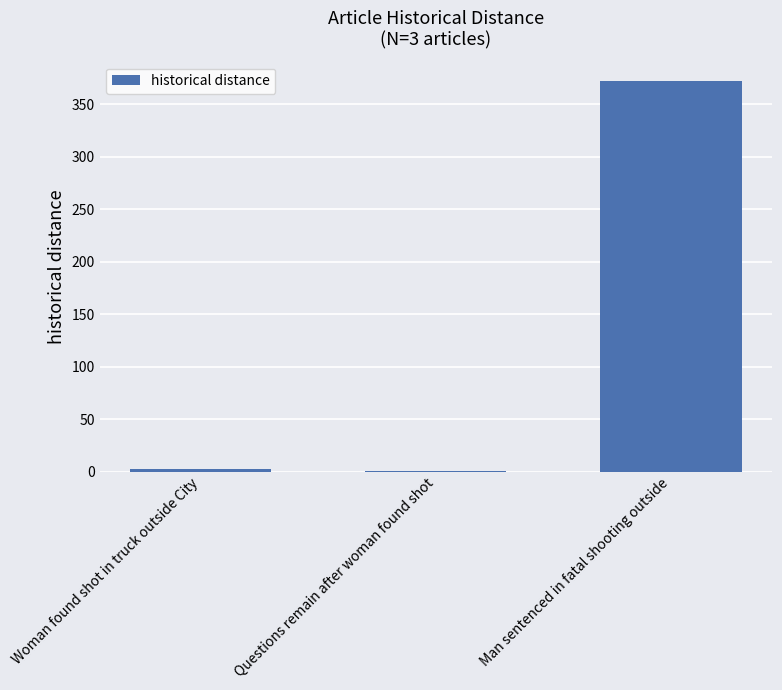

True or false: the data shows 229 at Man sentenced in fatal shooting outside.

False